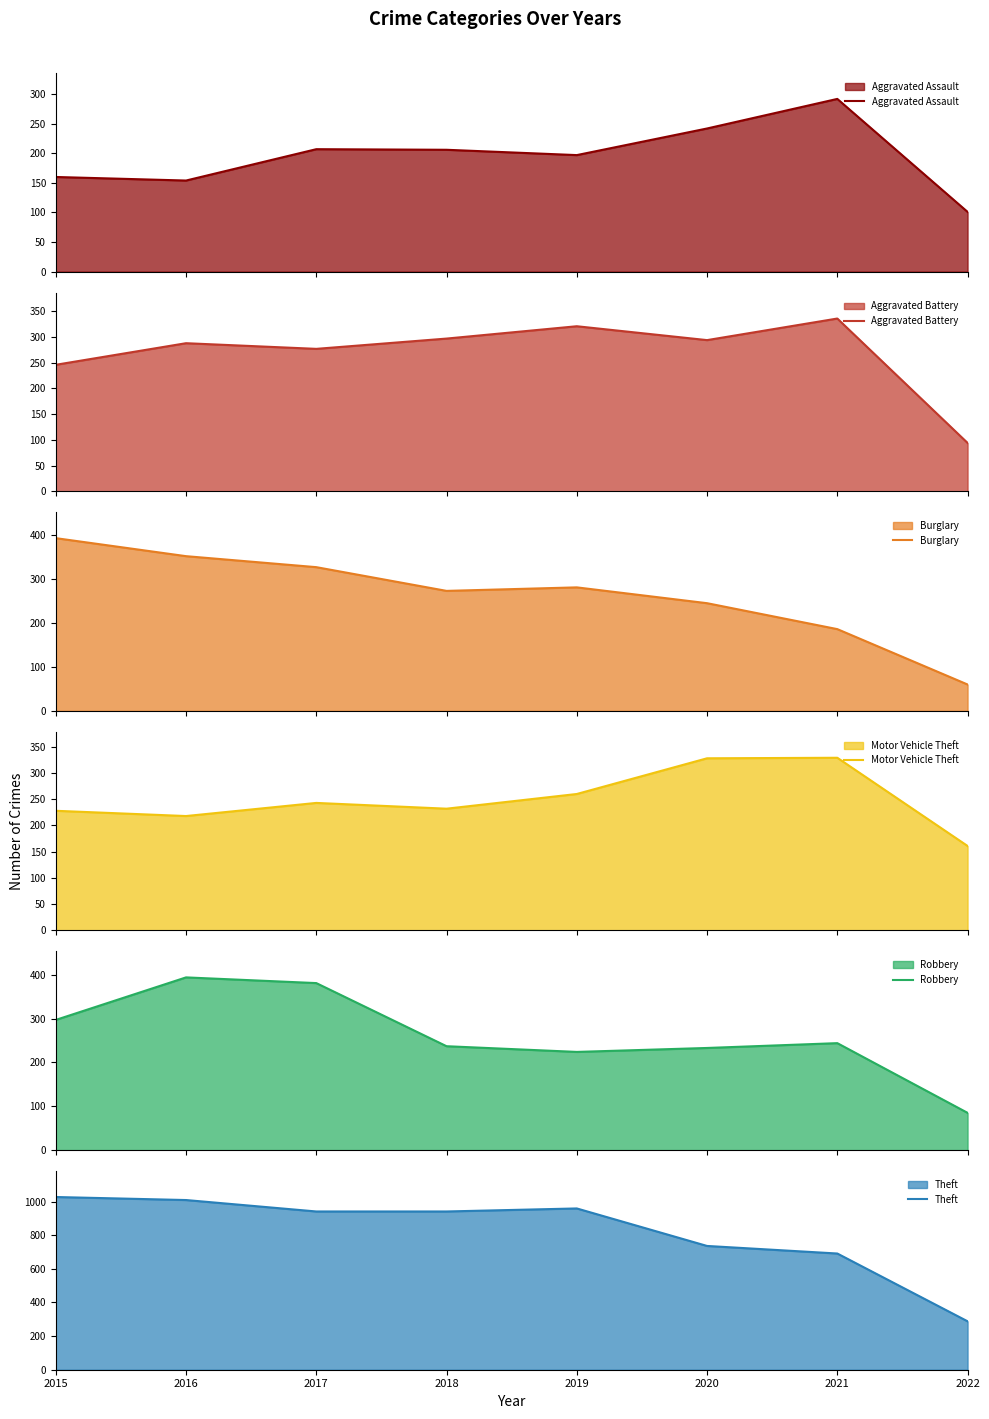

Reading right to left, list all the values displayed in this chart.

Aggravated Assault: 101	292	242	197	206	207	154	160
Aggravated Battery: 94	336	294	321	297	277	288	246
Burglary: 60	186	245	281	273	327	352	393
Motor Vehicle Theft: 161	329	328	260	232	243	218	228
Robbery: 85	244	233	224	237	381	394	297
Theft: 288	691	736	959	941	941	1009	1027